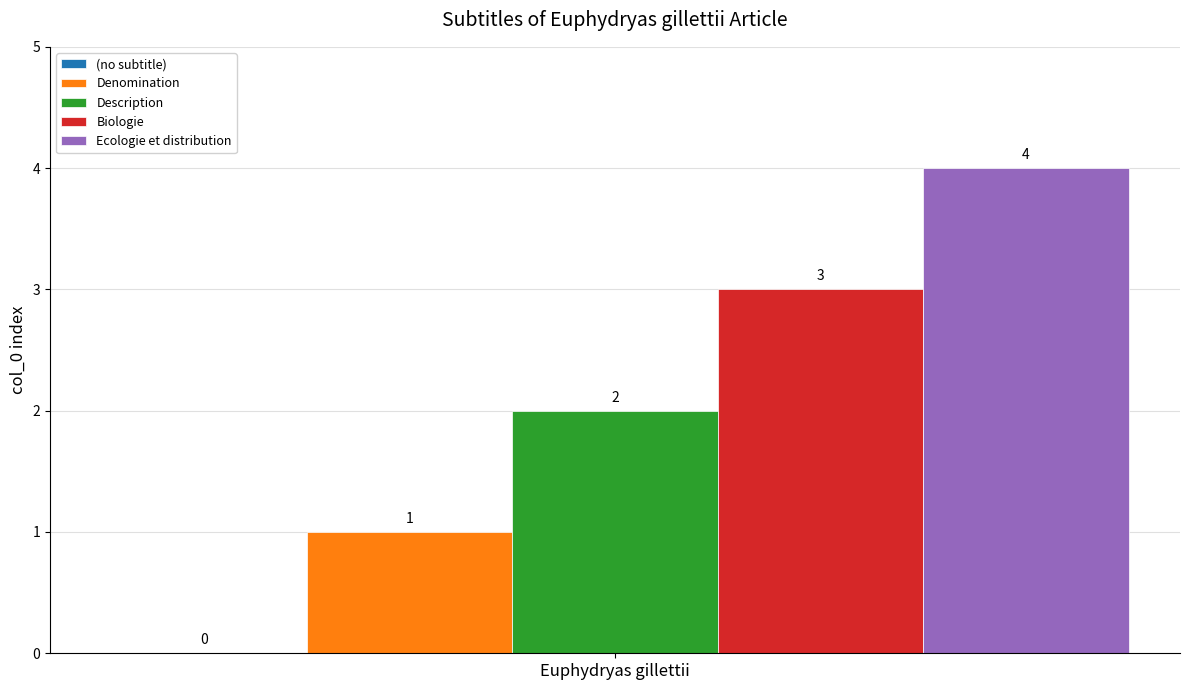

How many series are shown in this chart?

4